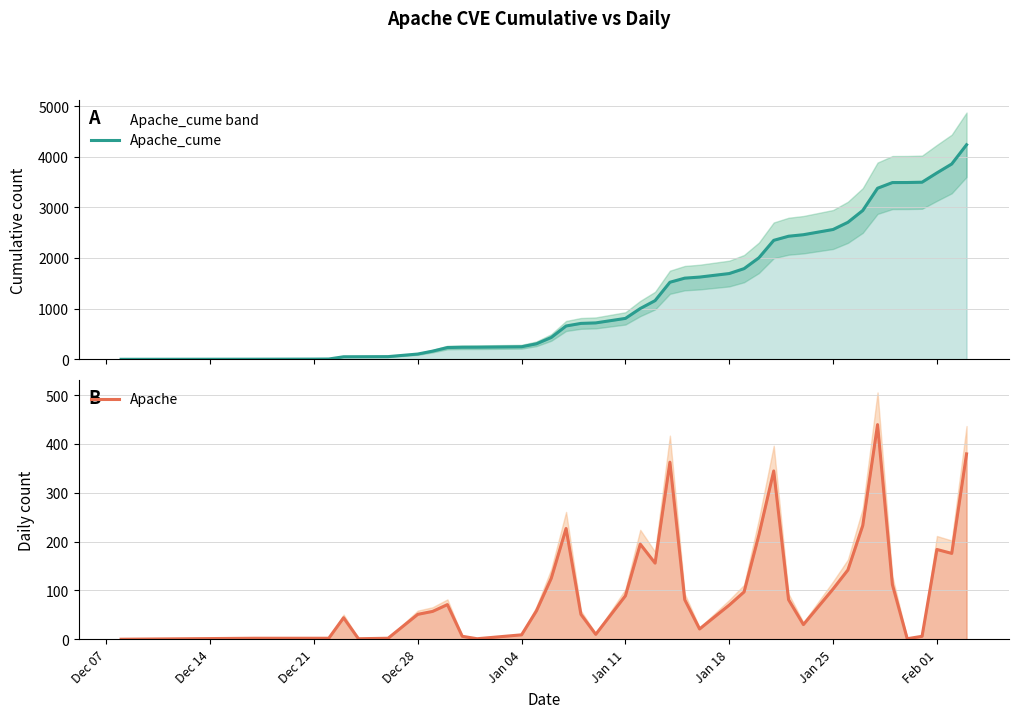

Which series has the largest total across all categories?

Apache_cume